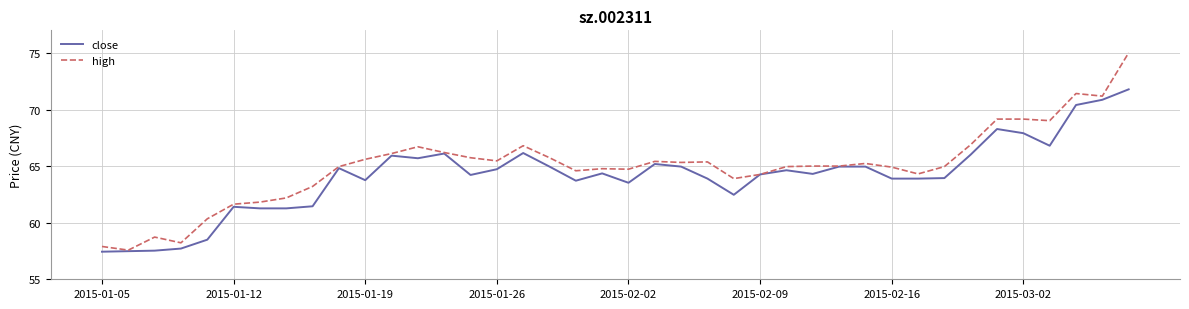

What is the smallest value displayed?

57.4